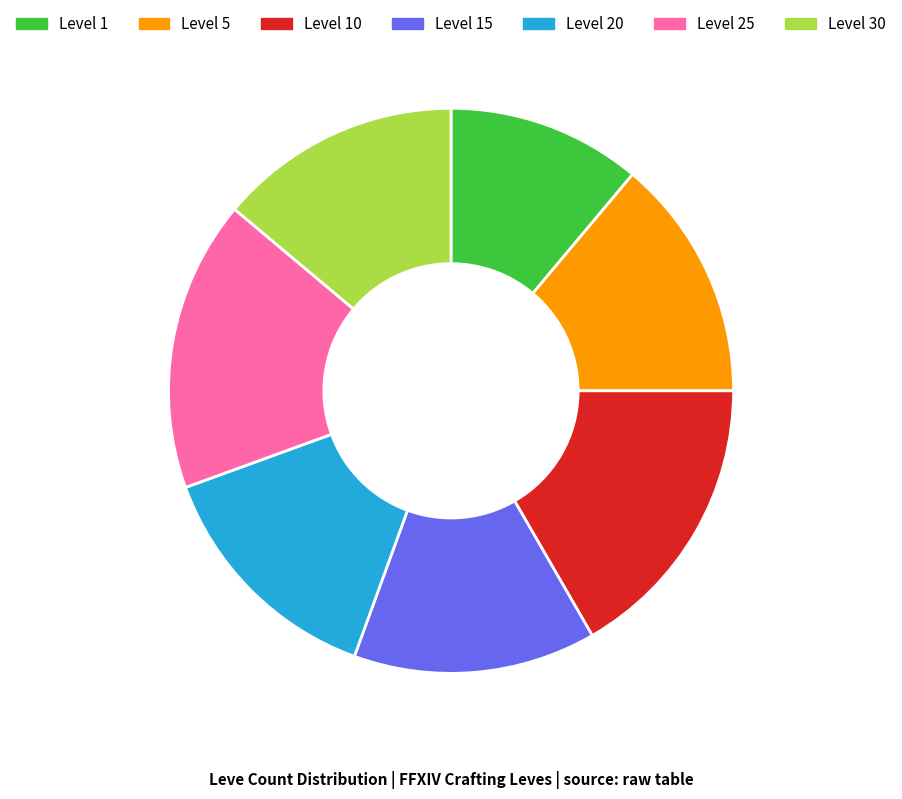

The Level 15 slice represents 14% of the pie. True or false?

True